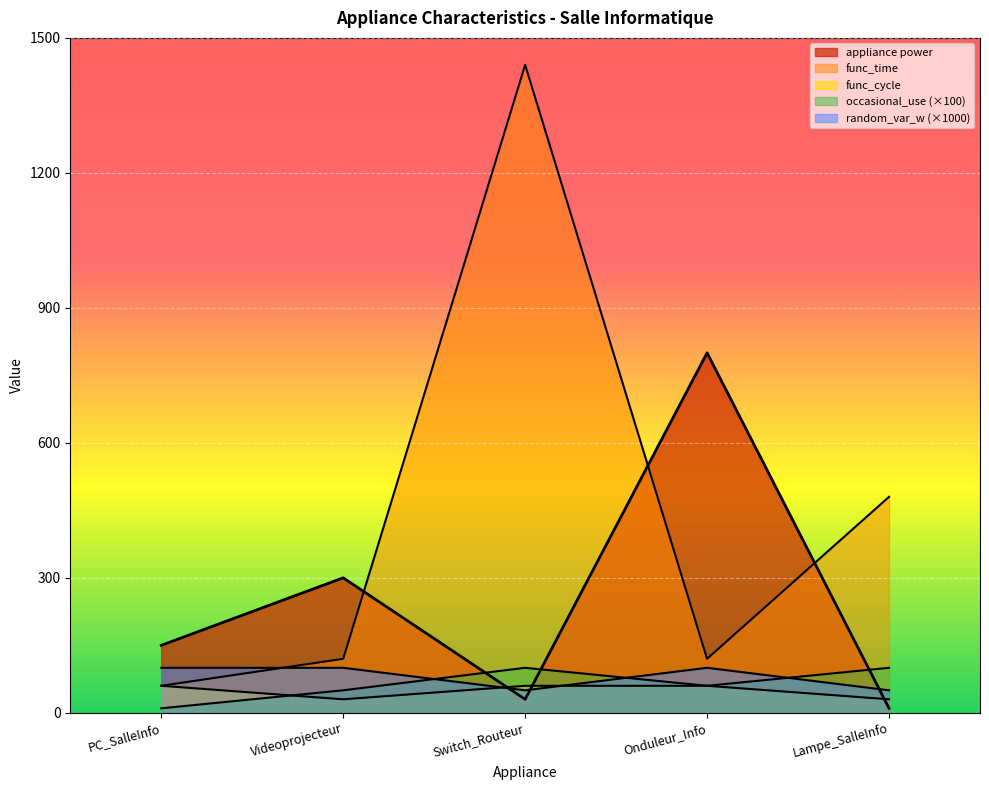

Reading left to right, extract all data points from this chart.

appliance power: PC_SalleInfo=150	Videoprojecteur=300	Switch_Routeur=30	Onduleur_Info=800	Lampe_SalleInfo=10
occasional_use: PC_SalleInfo=10	Videoprojecteur=50	Switch_Routeur=100	Onduleur_Info=60	Lampe_SalleInfo=100
func_time: PC_SalleInfo=60	Videoprojecteur=120	Switch_Routeur=1440	Onduleur_Info=120	Lampe_SalleInfo=480
func_cycle: PC_SalleInfo=60	Videoprojecteur=30	Switch_Routeur=60	Onduleur_Info=60	Lampe_SalleInfo=30
random_var_w: PC_SalleInfo=100	Videoprojecteur=100	Switch_Routeur=50	Onduleur_Info=100	Lampe_SalleInfo=50